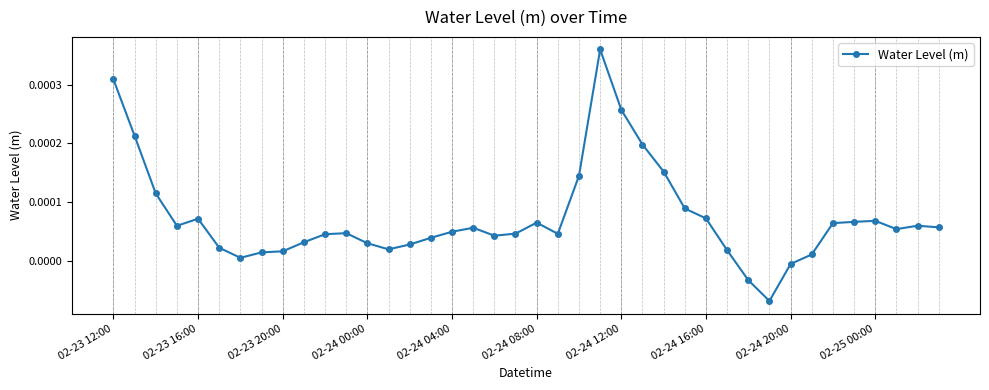

At which label does the data first exceed 0?

02-23 12:00